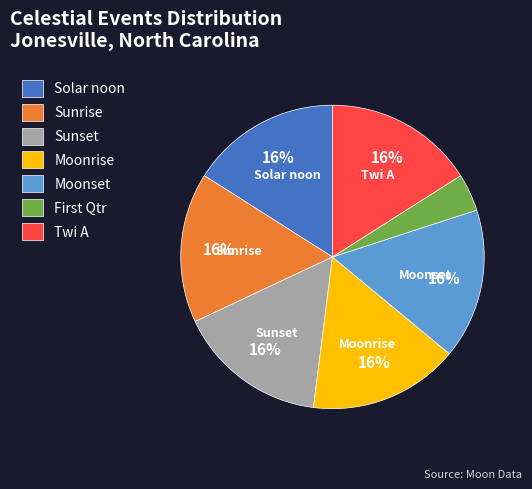

What percentage is the Sunrise slice, to the nearest percent?

16%